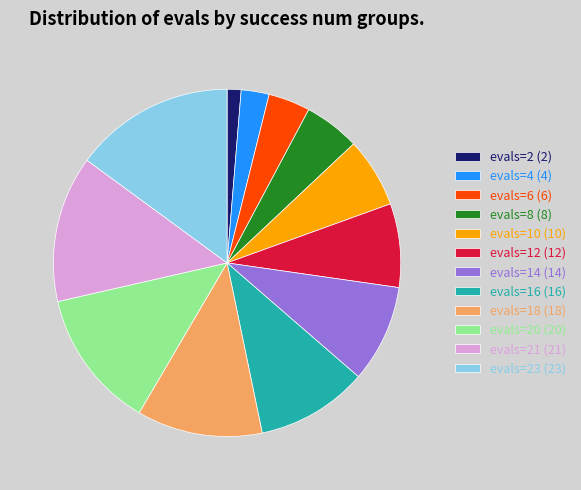

Approximately how many times larger is the value at evals=14 (14) compared to evals=4 (4)?

3.5